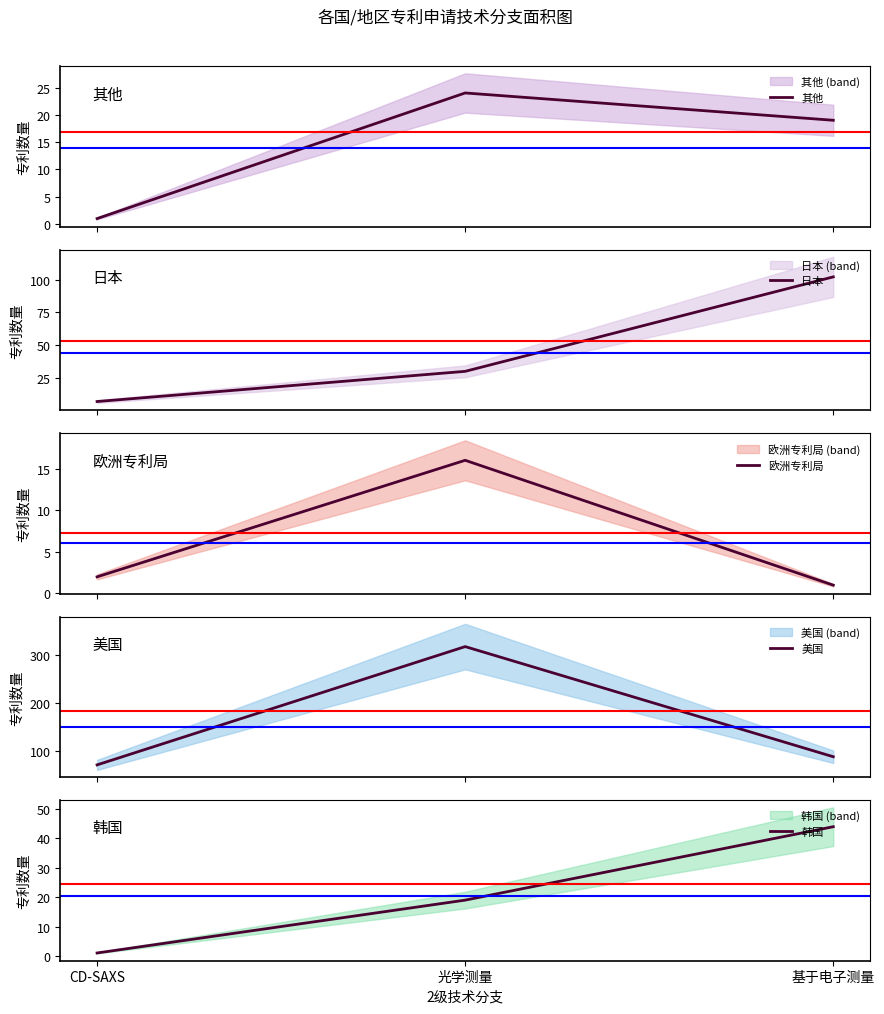

What is the maximum value for 其他?

24